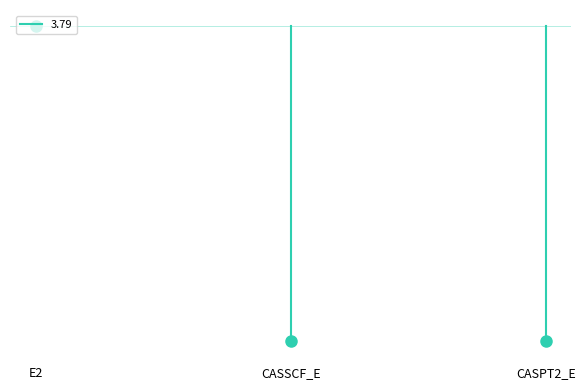

Read the value at E2.

-0.4